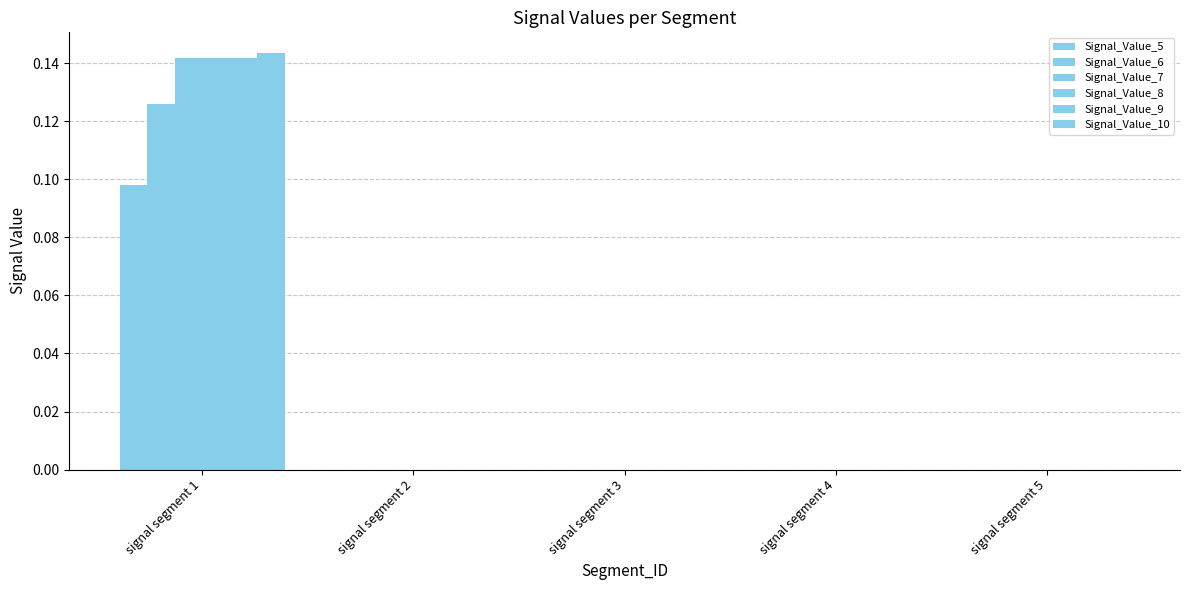

Count the number of data series in this chart.

6